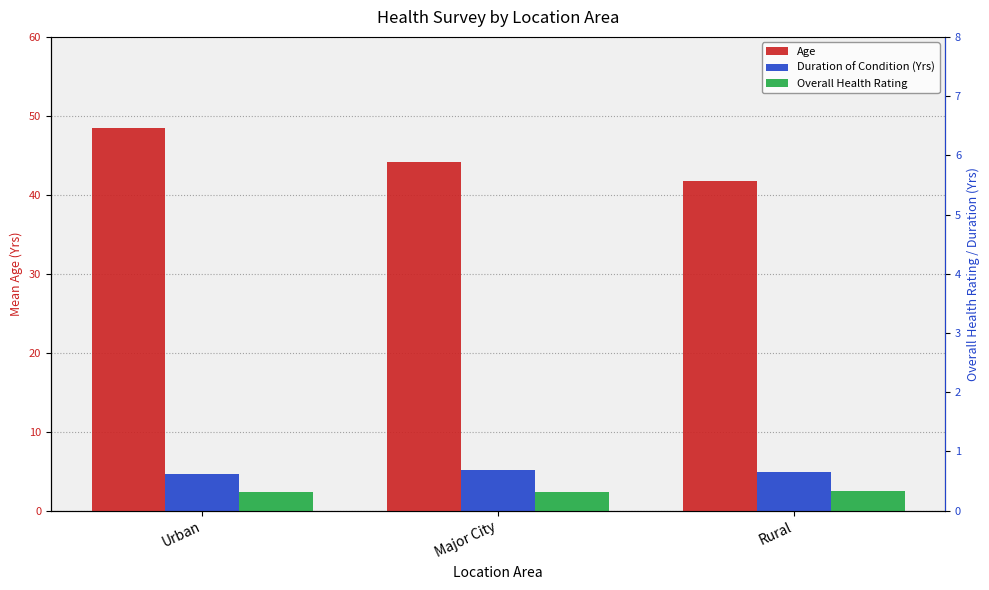

What position from the left is Urban?

1